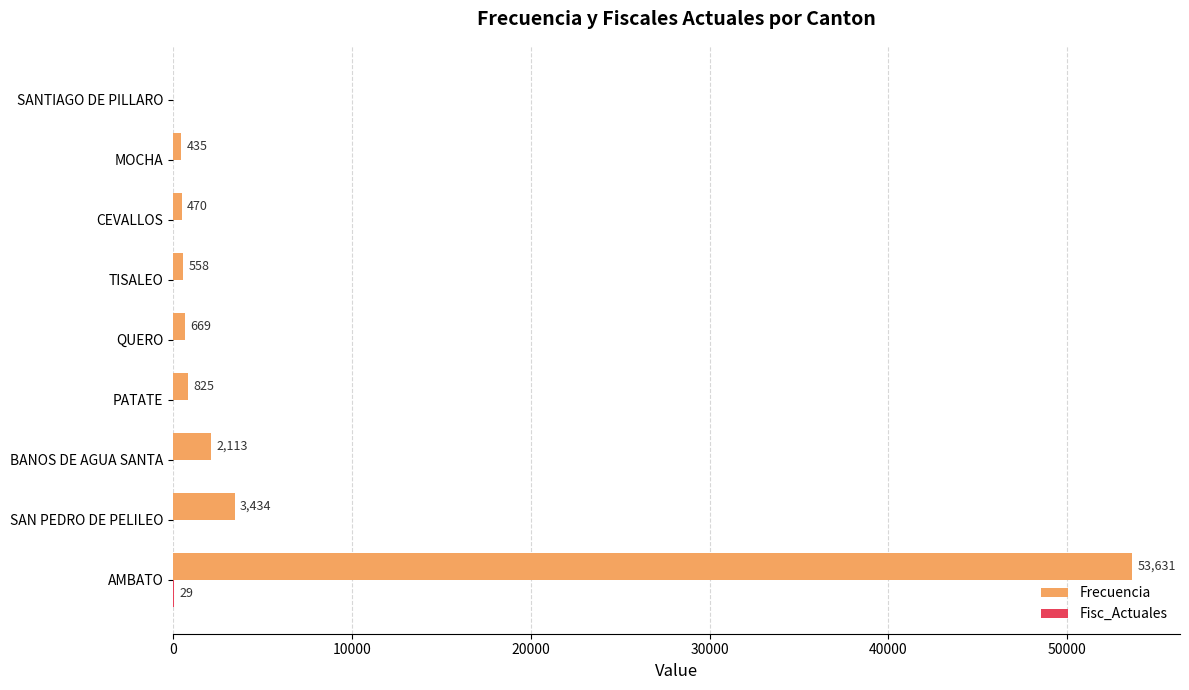

Between AMBATO and MOCHA, which series saw the biggest shift?

Frecuencia